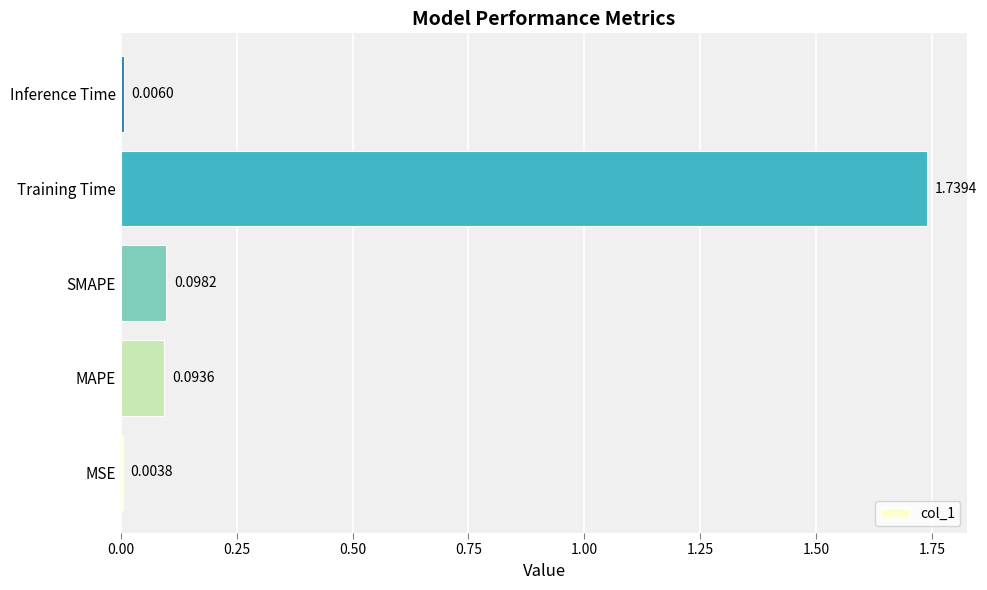

At which category does the chart reach its peak across all series?

Training Time